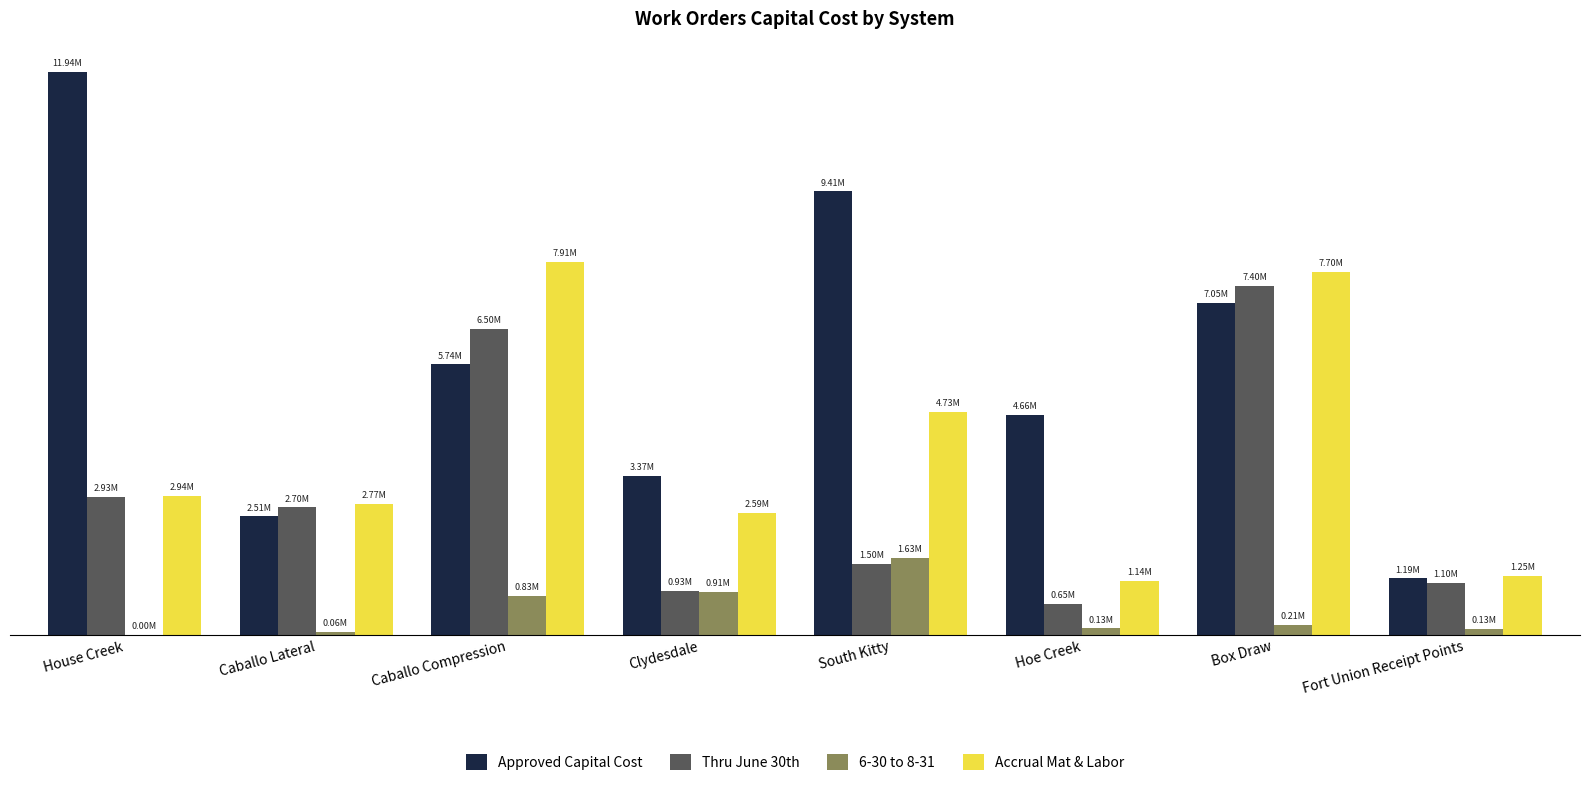

Which series has the widest spread of values?

Approved Capital Cost